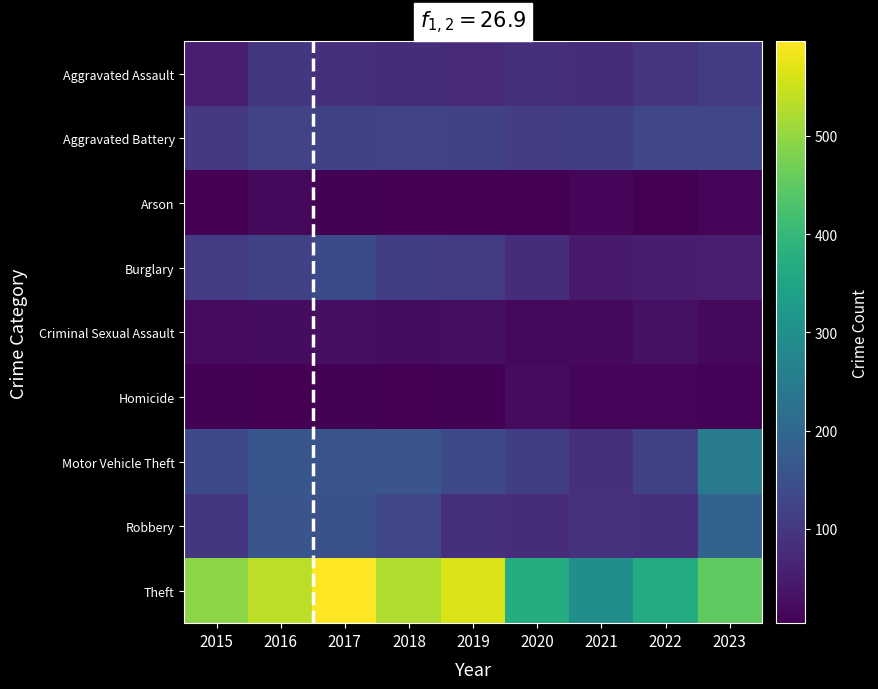

What is the total value across all series at 2021?

756